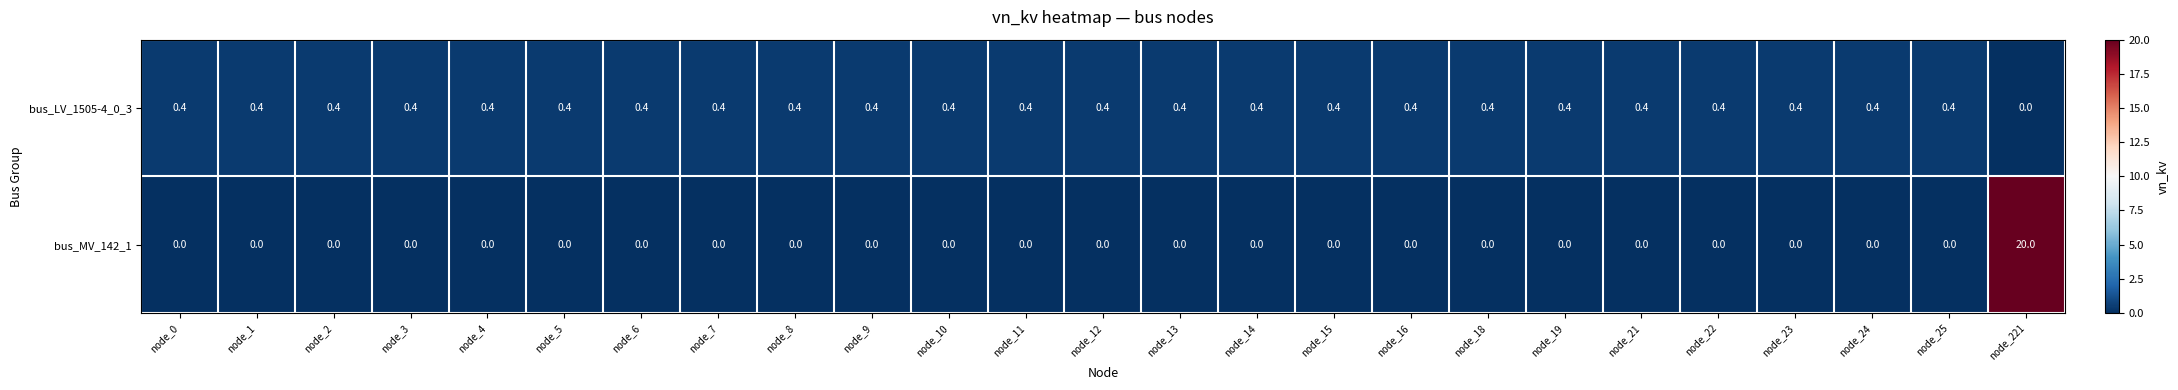

Count the bus_LV_1505-4_0_3 values in the range 0 to 1.

25